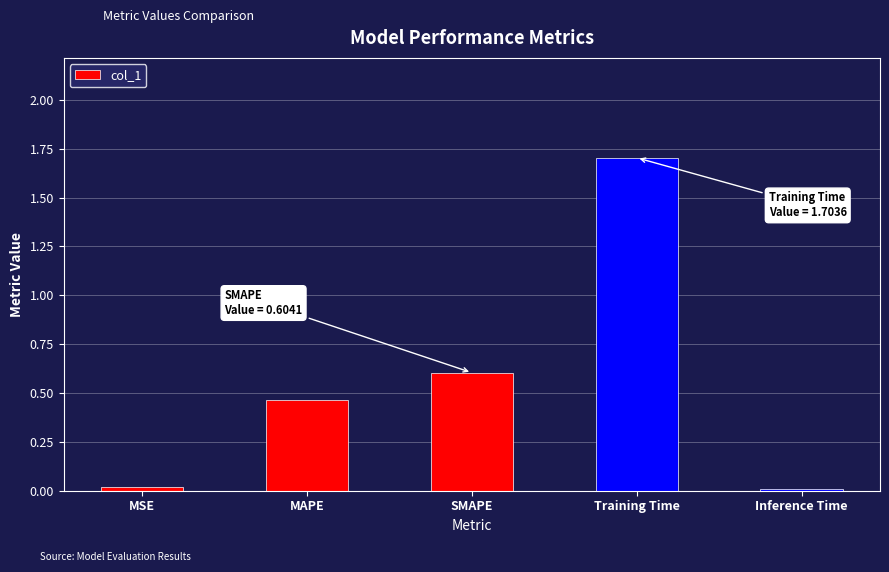

Approximately how many times larger is the value at MAPE compared to Training Time?

0.3